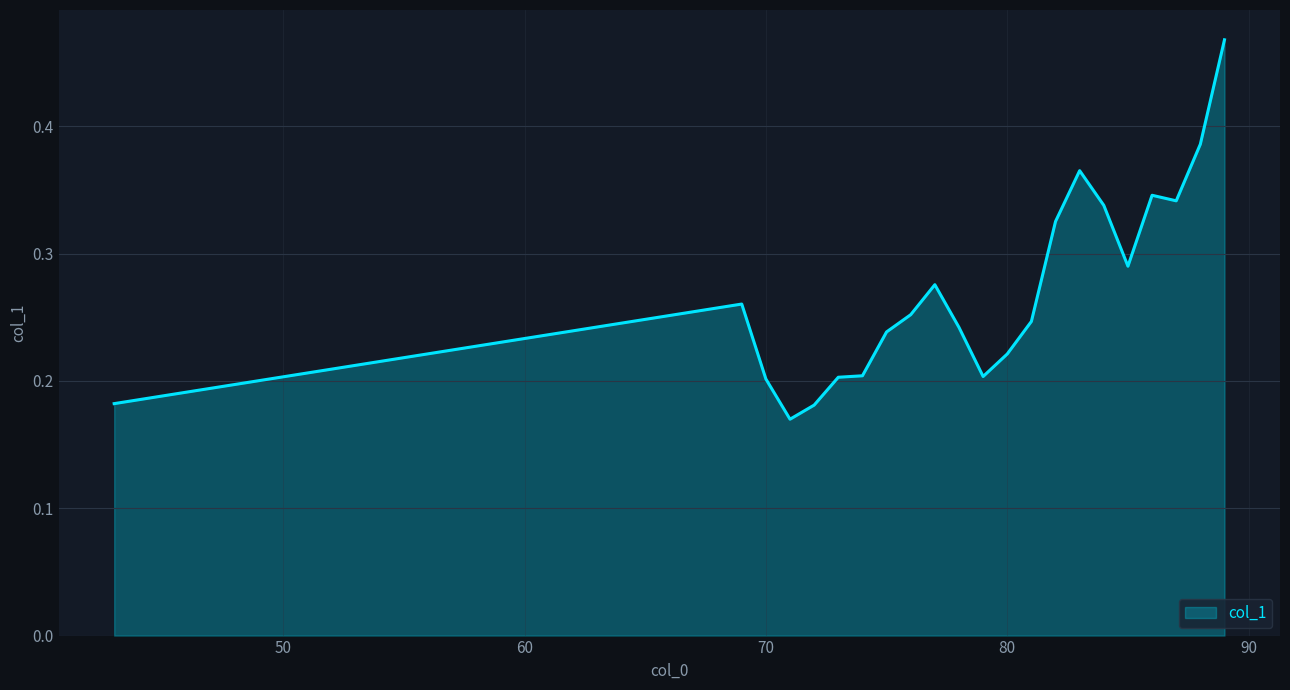

What is the value of the 12th point from the left?

0.2